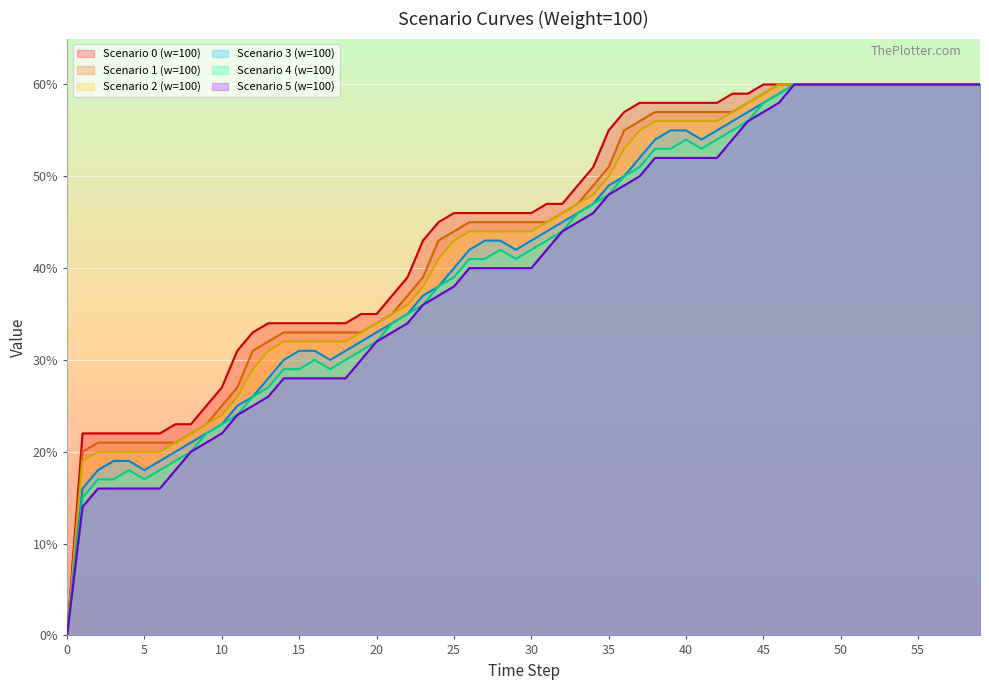

How many lines are shown in the chart?

6